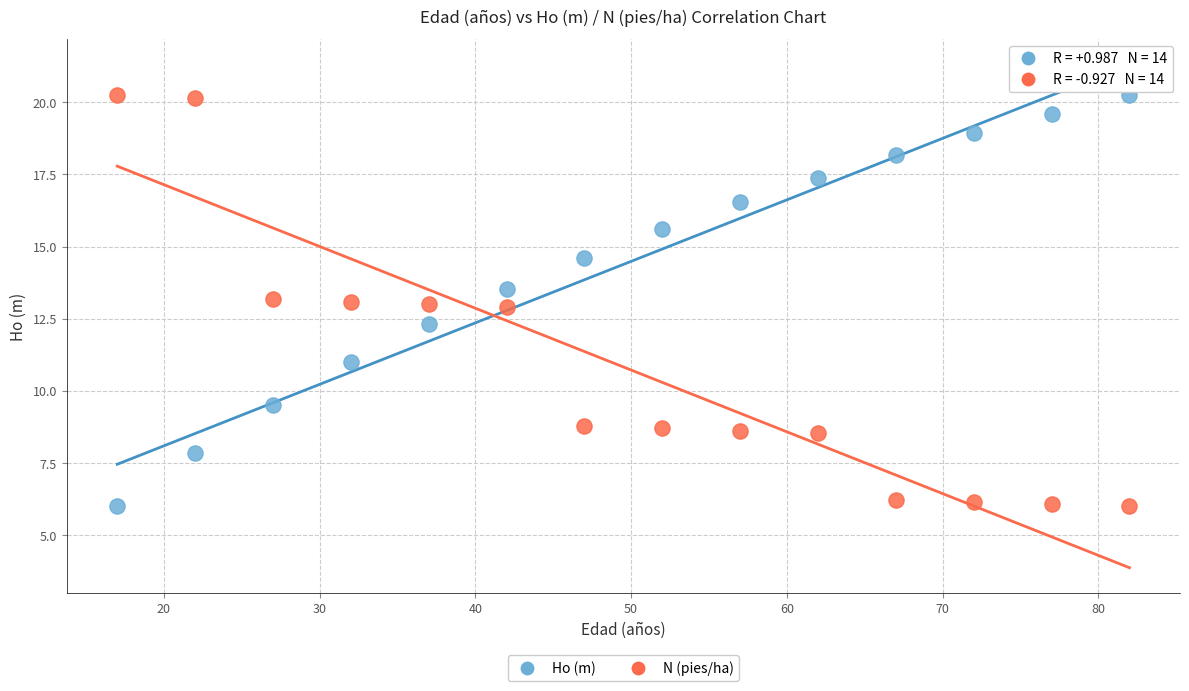

What is the X range (max minus min) for the scatter plot?

65.0